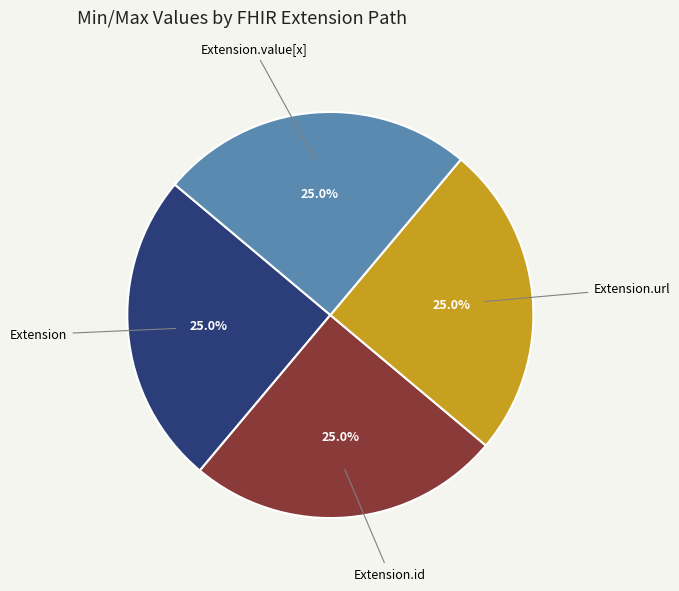

Is there a majority slice in this chart?

No